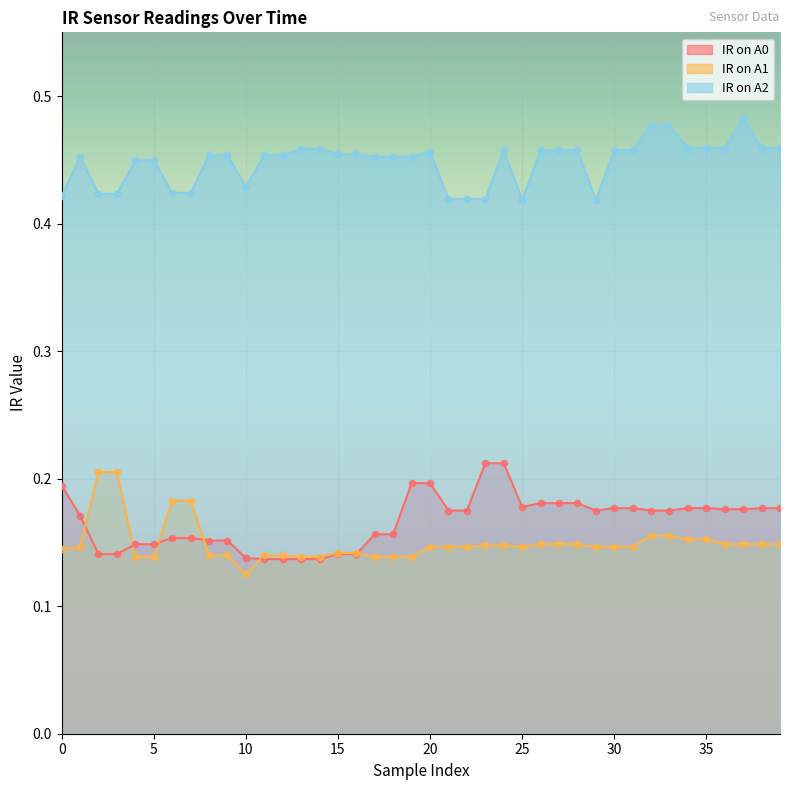

At how many categories does at least one series exceed 0?

40